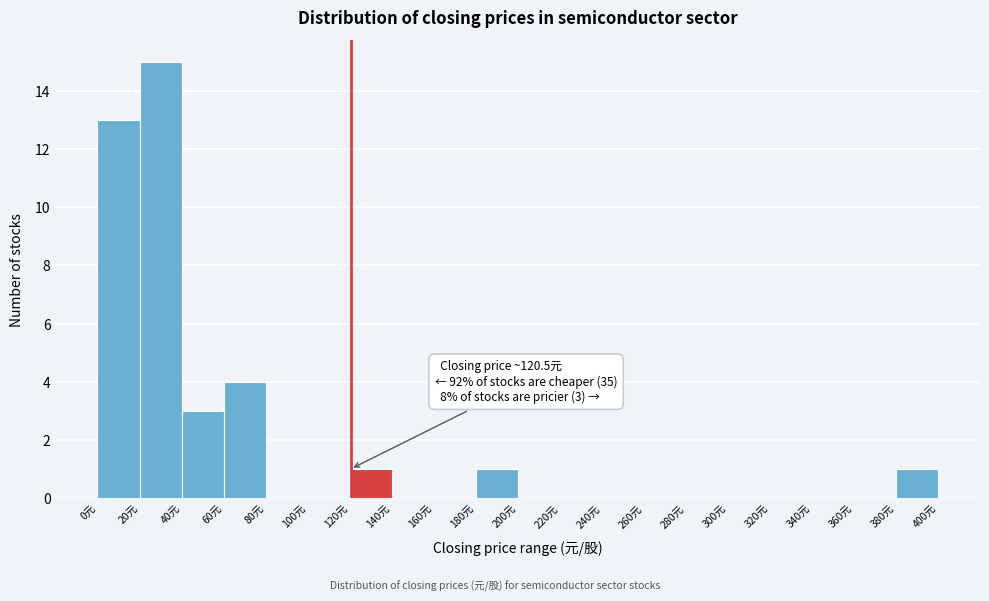

Over which range of the x-axis is the bar tallest?

20 to 40